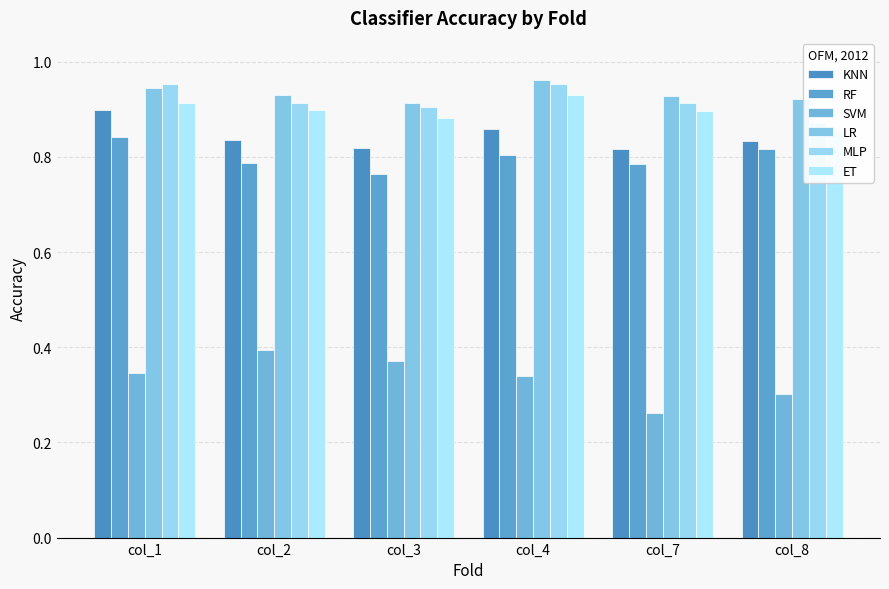

What is the value of the ET bar at the 5th from the left?

0.9